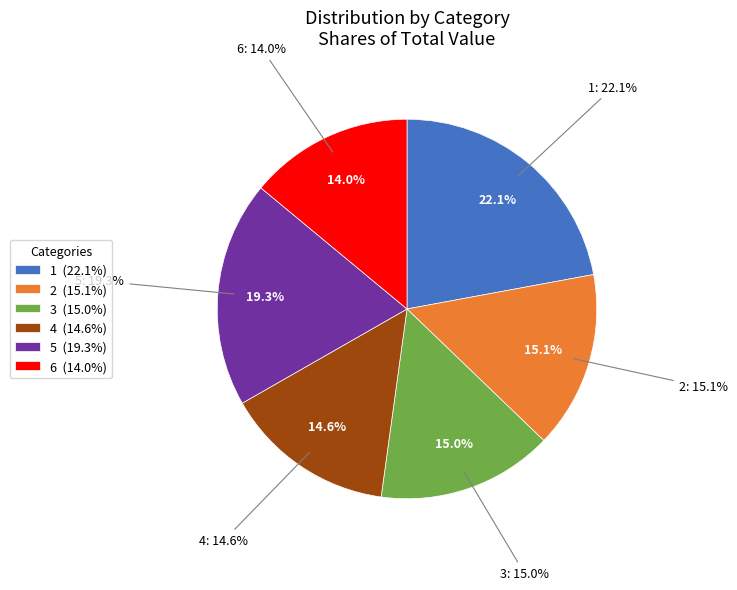

Do 1 and 6 together represent more than half of the pie?

No